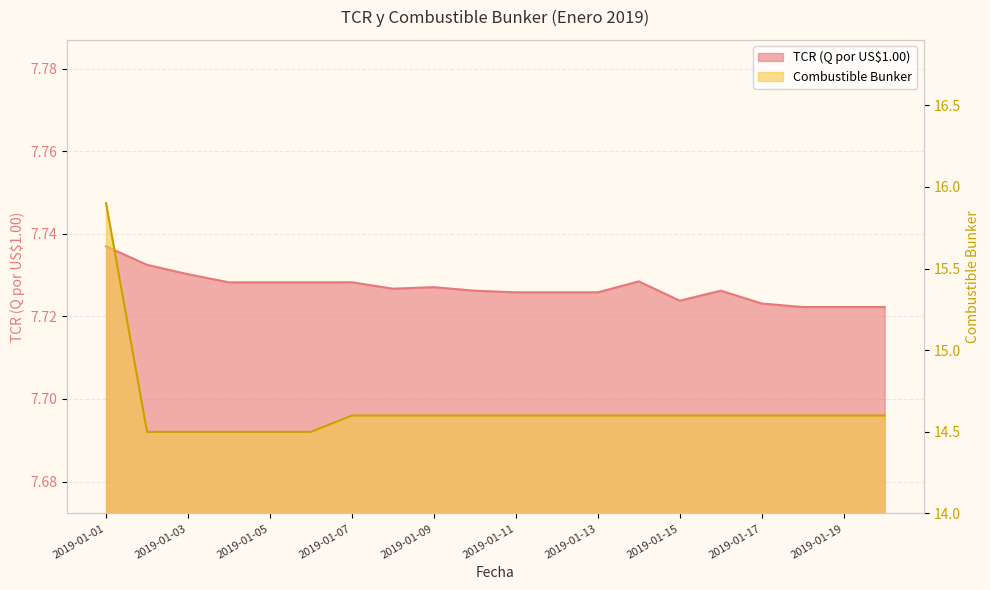

The value of Combustible Bunker at 2019-01-08 is 14.6. True or false?

True